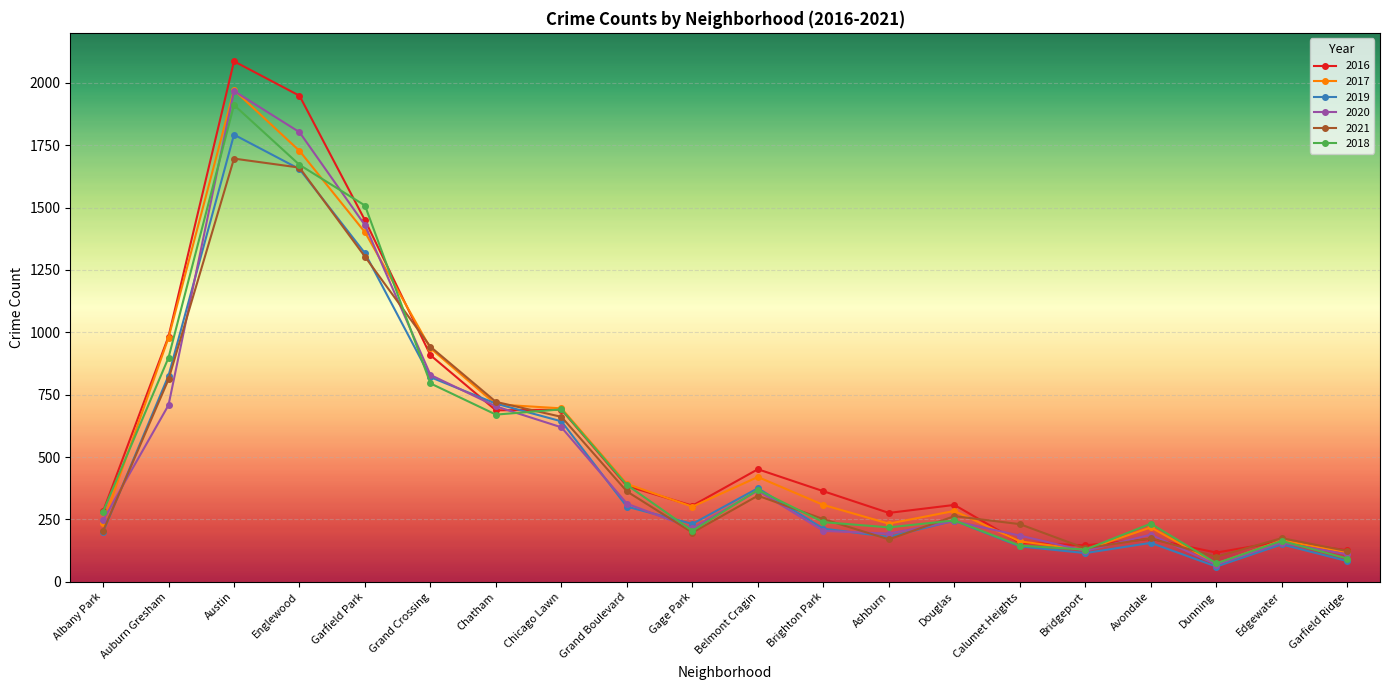

What is the difference between the highest and lowest values at Grand Crossing?

147